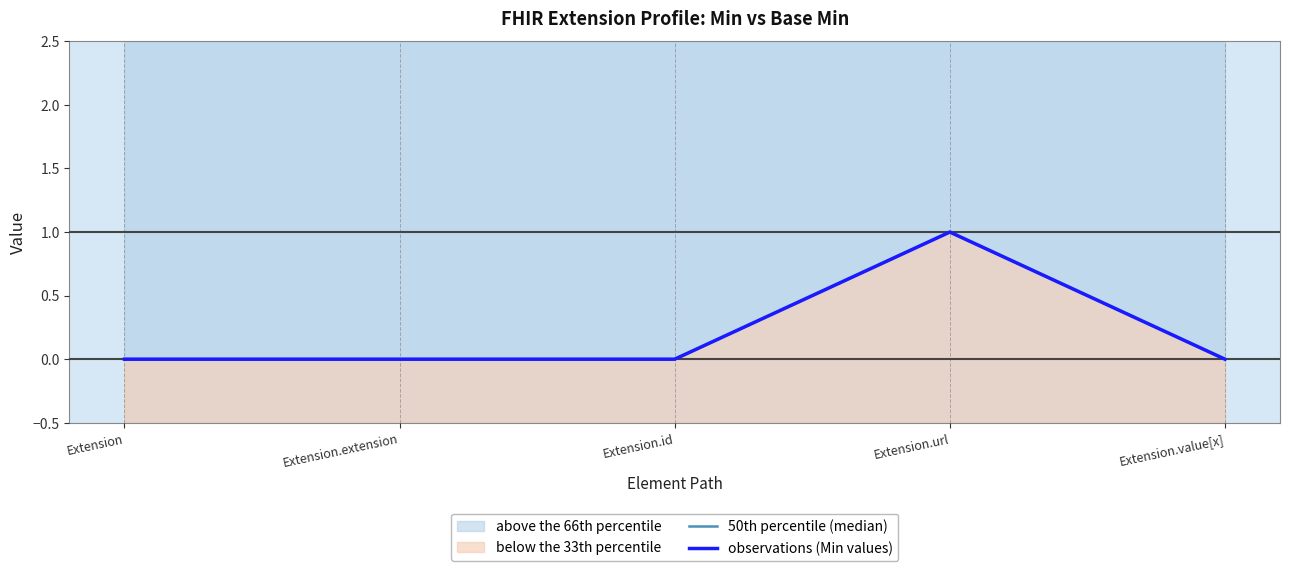

The value of observations (Min values) at Extension.extension is 0. True or false?

True